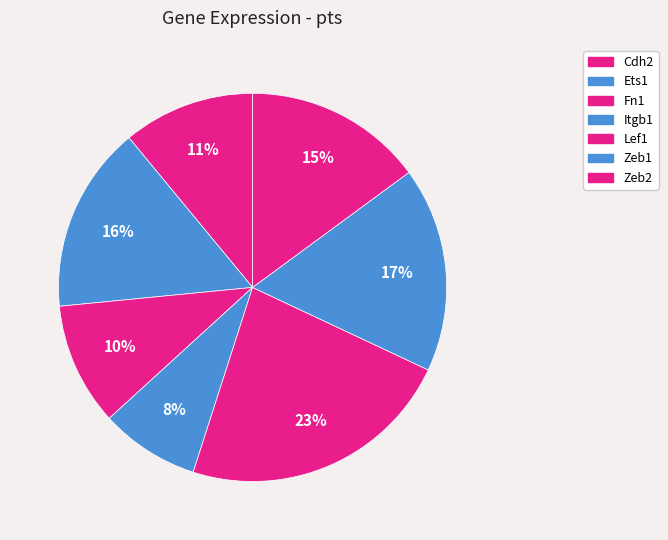

Is it true that Ets1 is 25% of the pie?

False